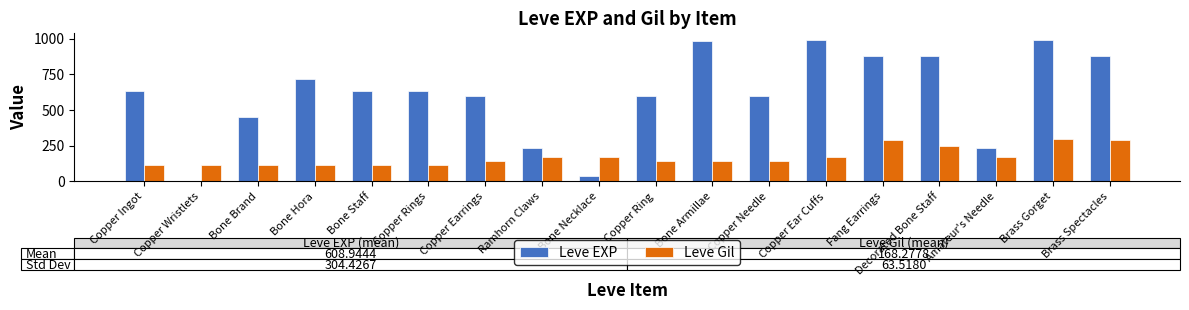

Is it true that Leve Gil equals 282 at Bone Necklace?

False